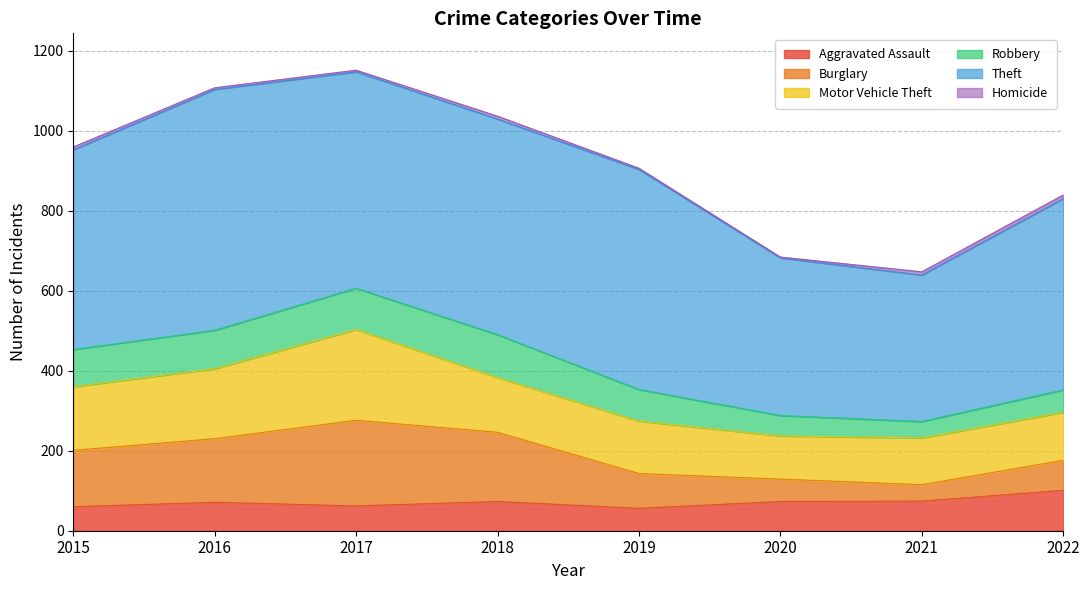

Does the chart have visible grid lines?

Yes